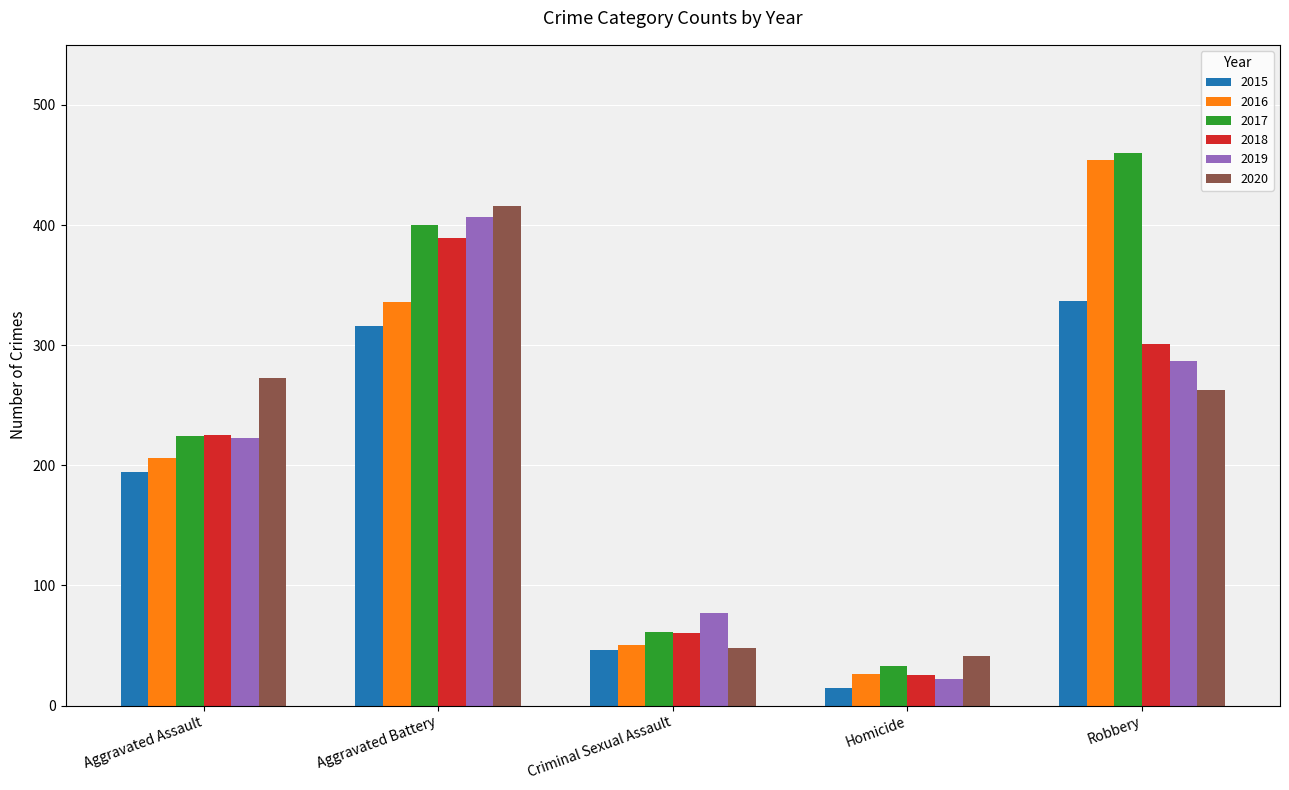

What is the sum of the 2019 values at Aggravated Assault and Aggravated Battery?

630